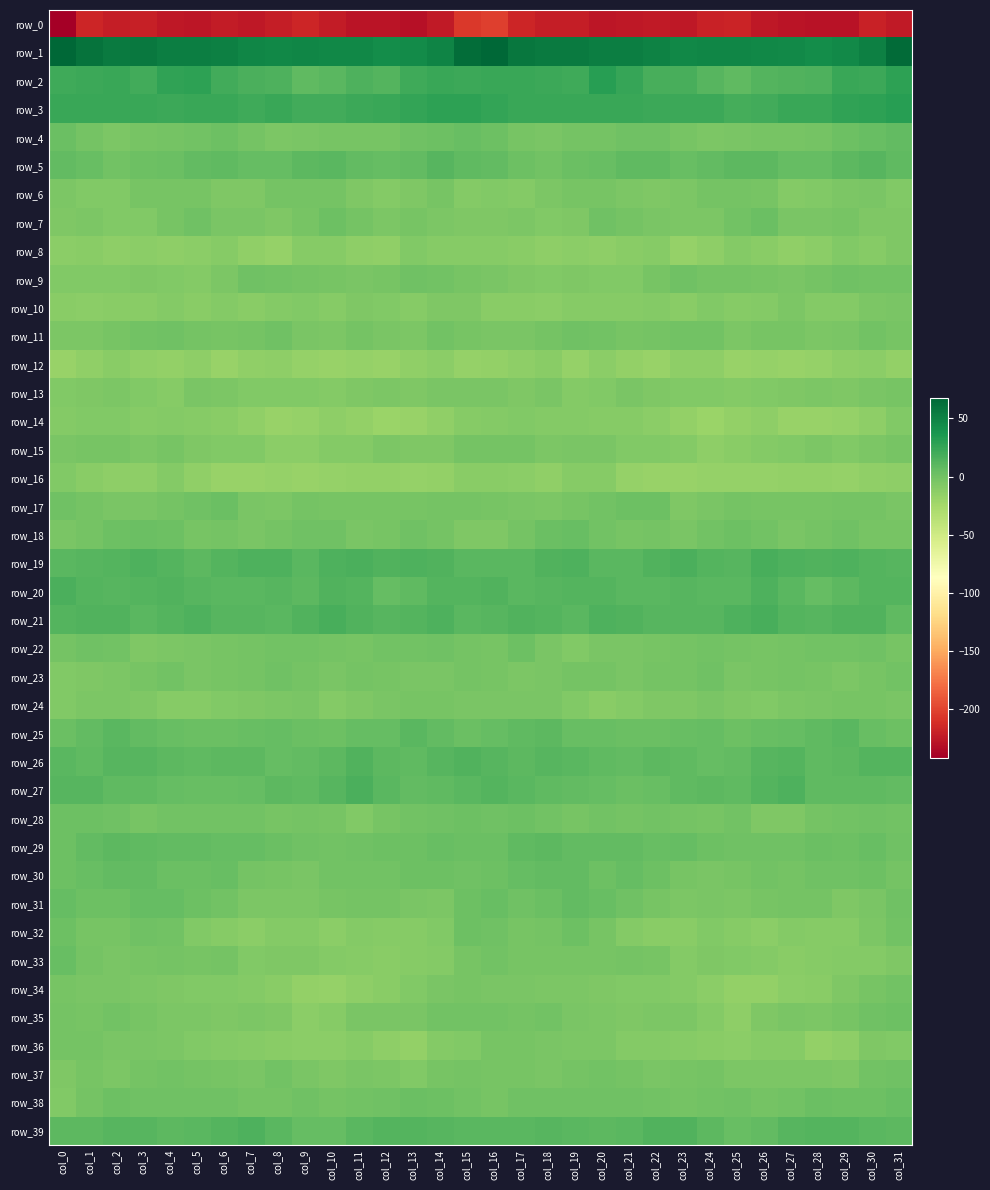

Which series changed the most between col_11 and col_26?

row_7